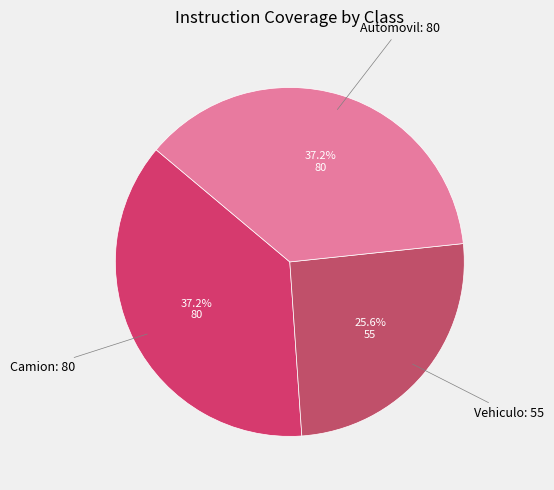

Does any single category account for the majority?

No